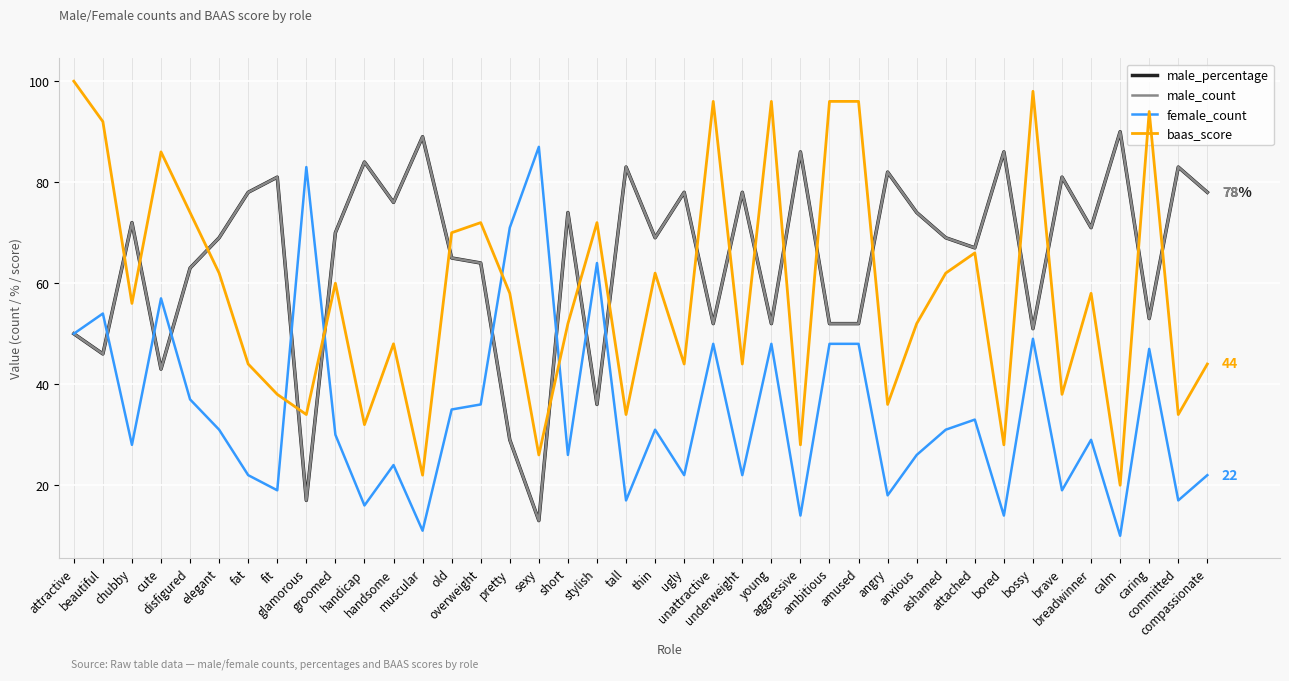

At which label is baas_score closest to 60?

groomed